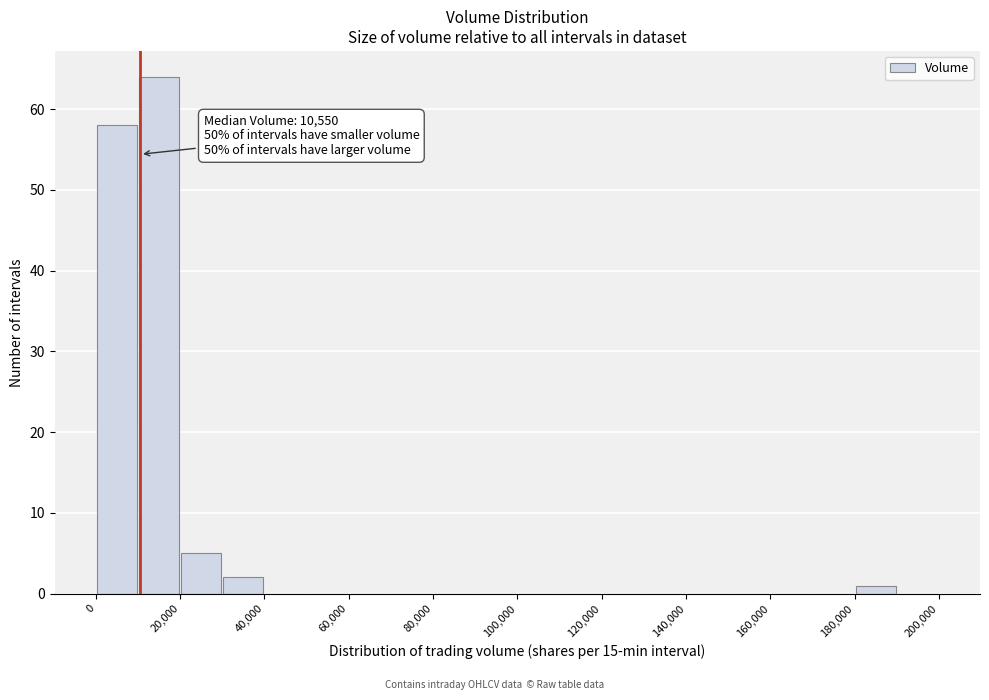

Which range on the x-axis has the tallest bar?

10000 to 20000